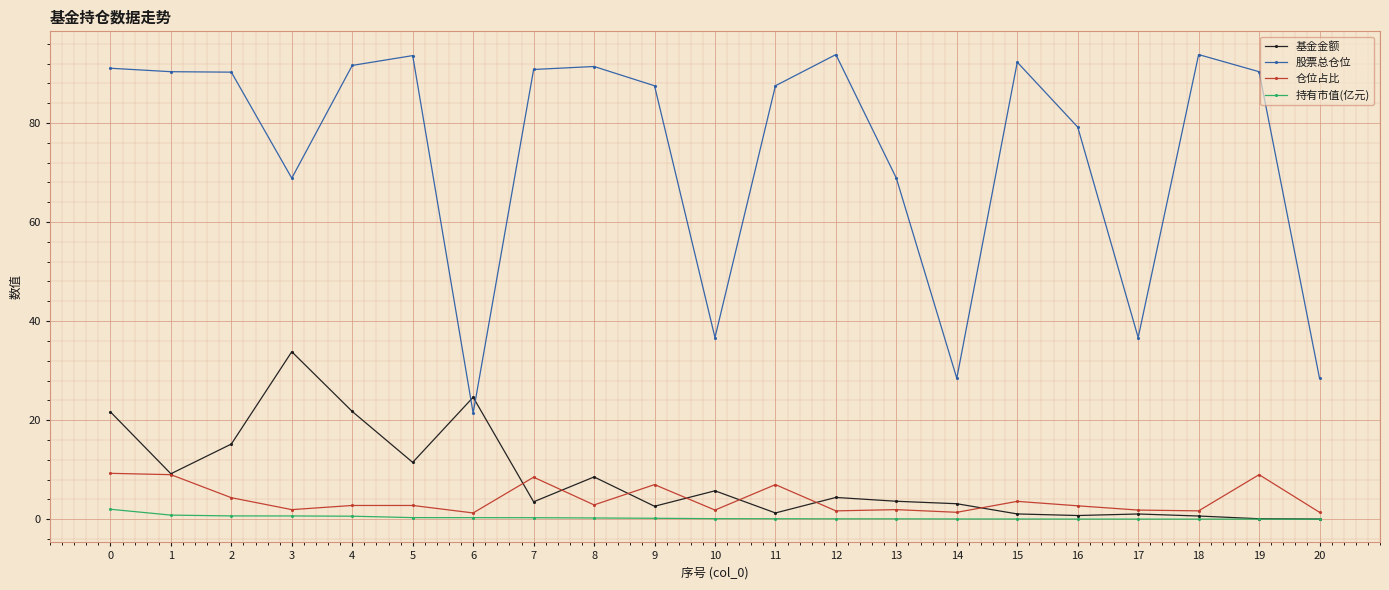

The value of 持有市值(亿元) at 18 is 0.0. True or false?

True